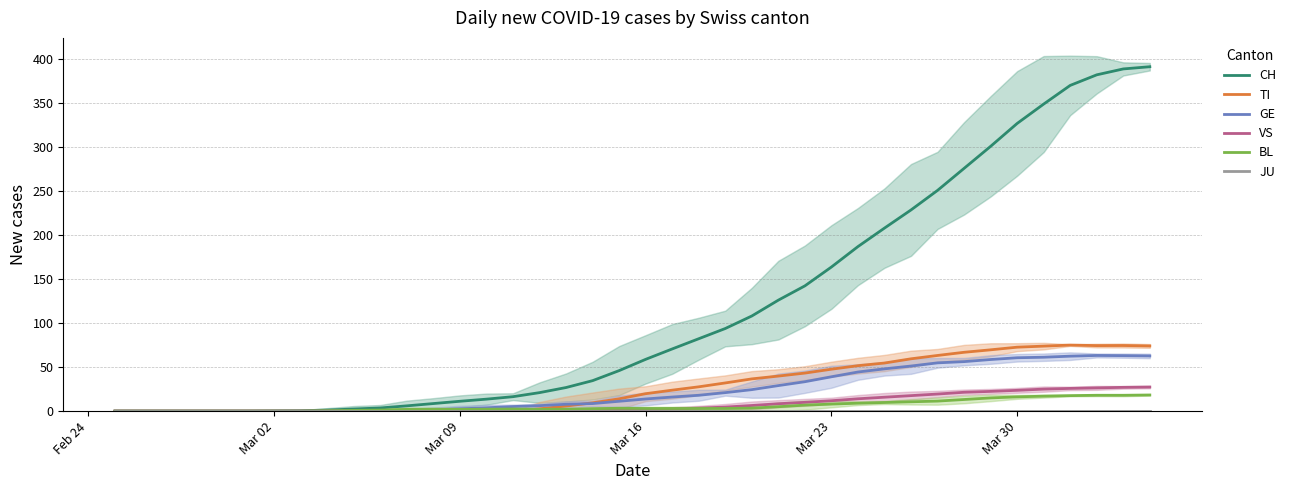

How many interior local peaks does the GE series have?

1